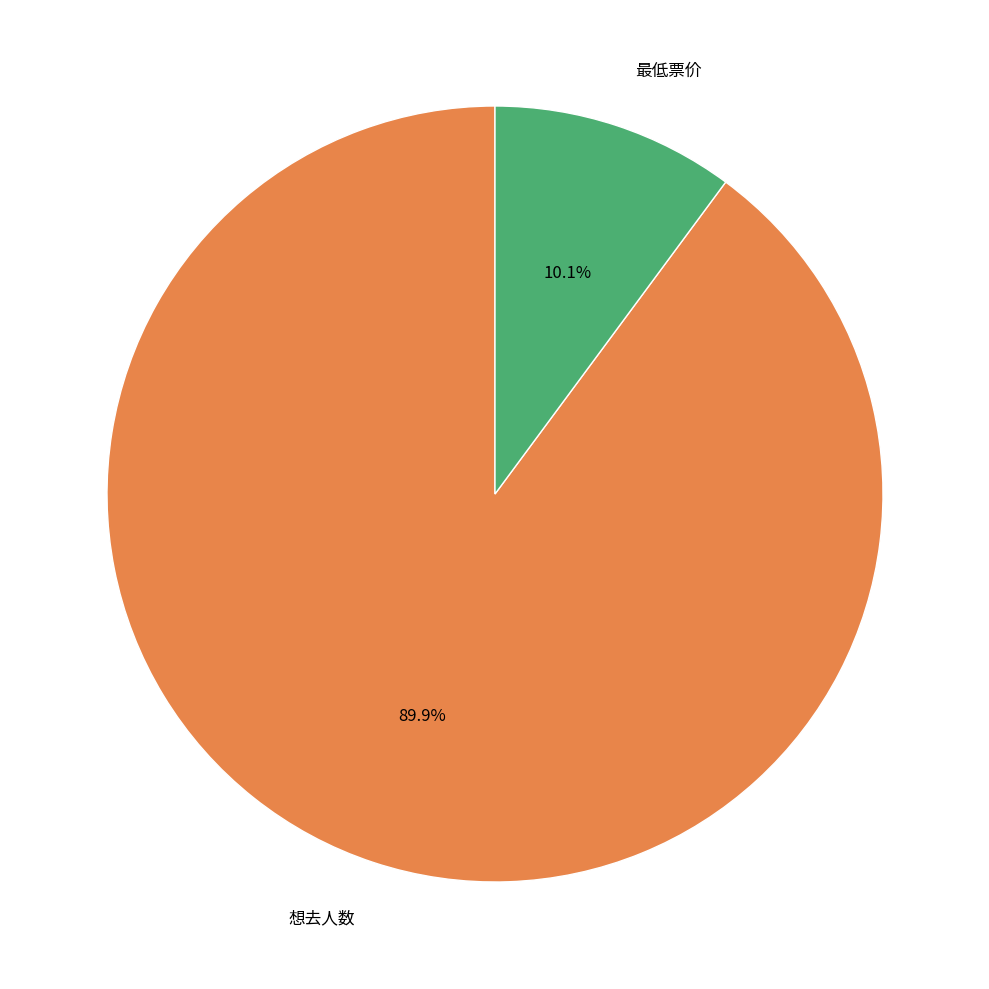

To the nearest percent, what is the difference between the largest and smallest slice percentages?

80%